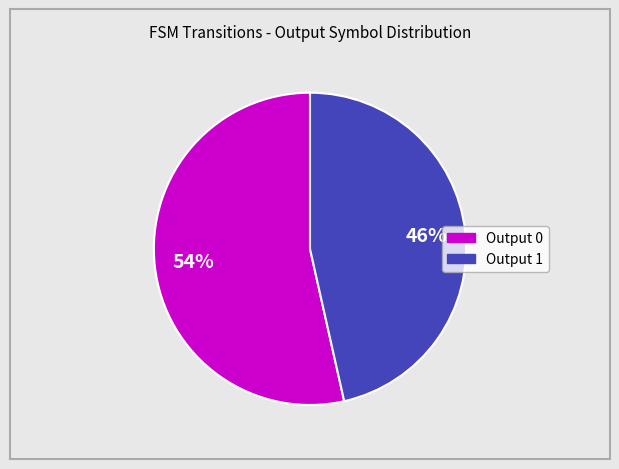

Is there a majority slice in this chart?

Yes